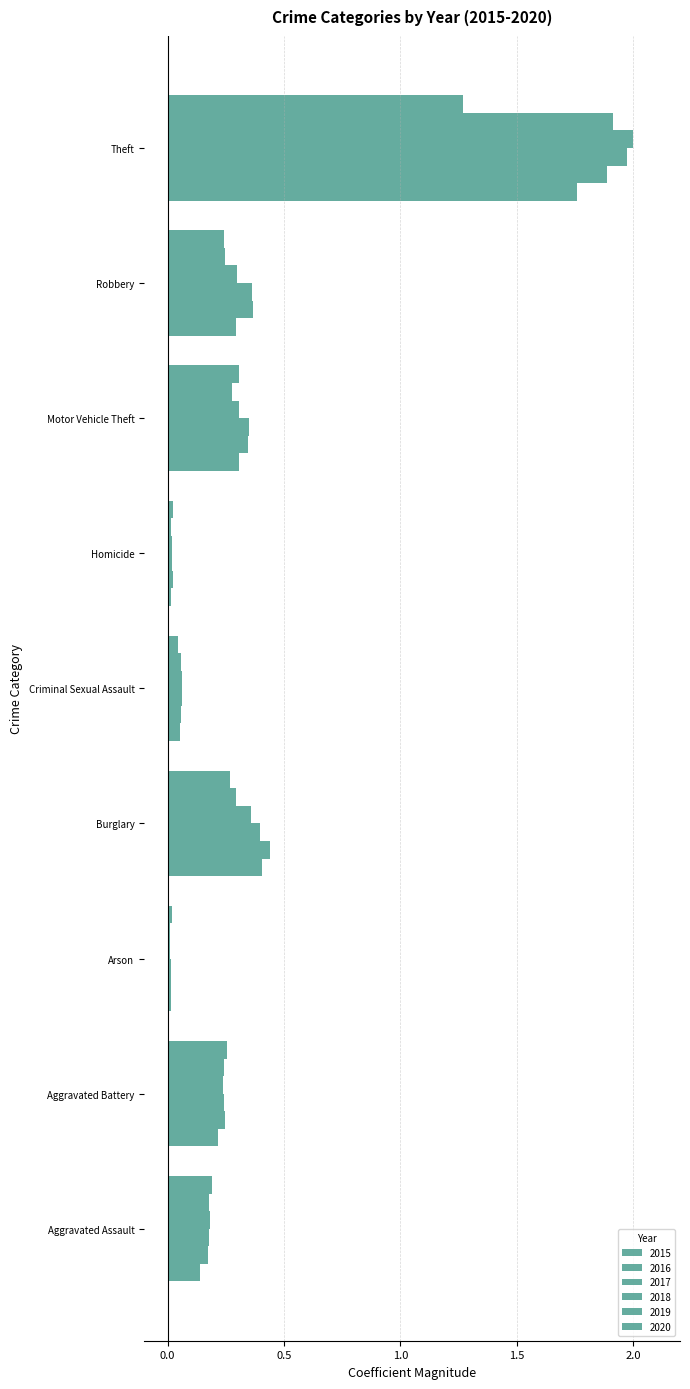

Which series has the widest spread of values?

2018